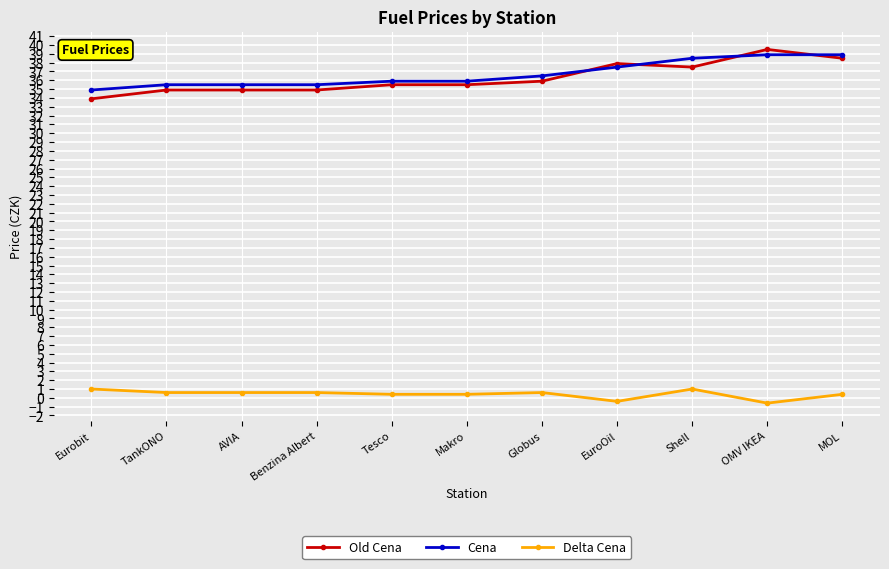

How many series are shown in this chart?

3